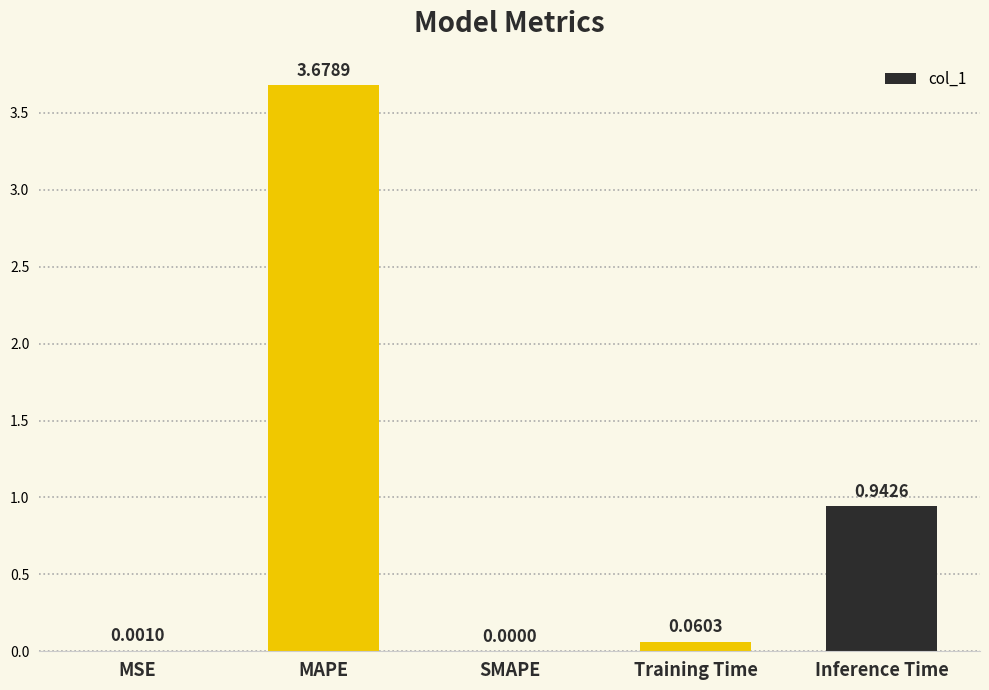

What is the change in value from MSE to Training Time?

+0.1